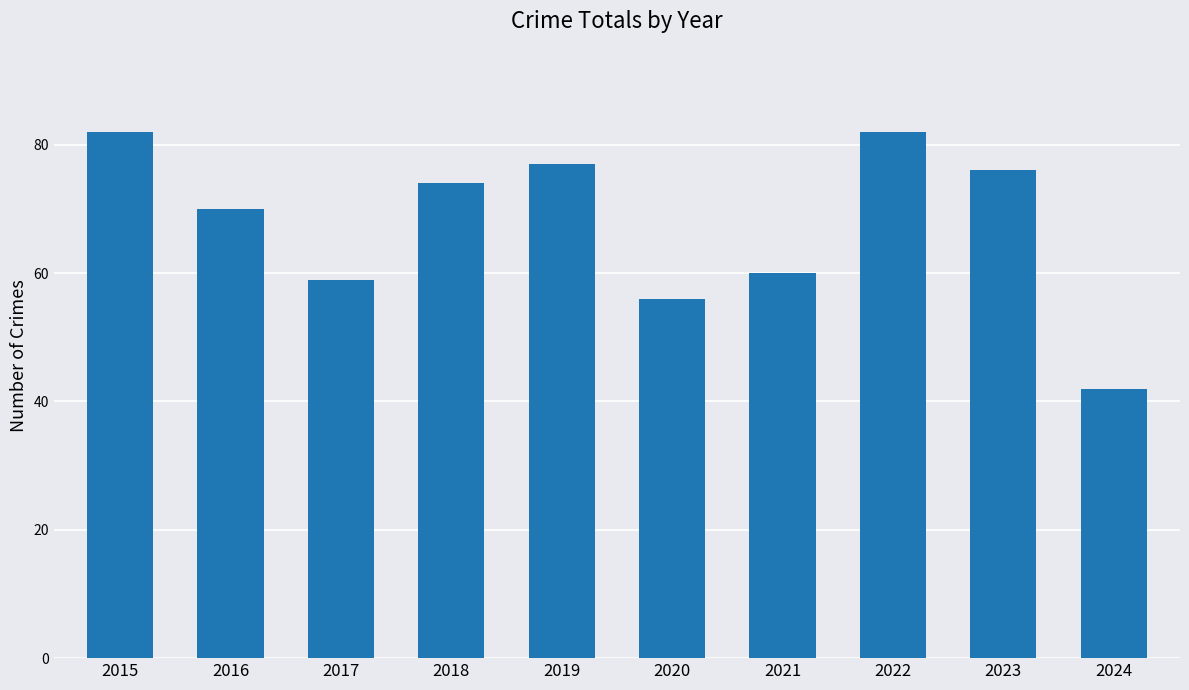

What is the average value?

68